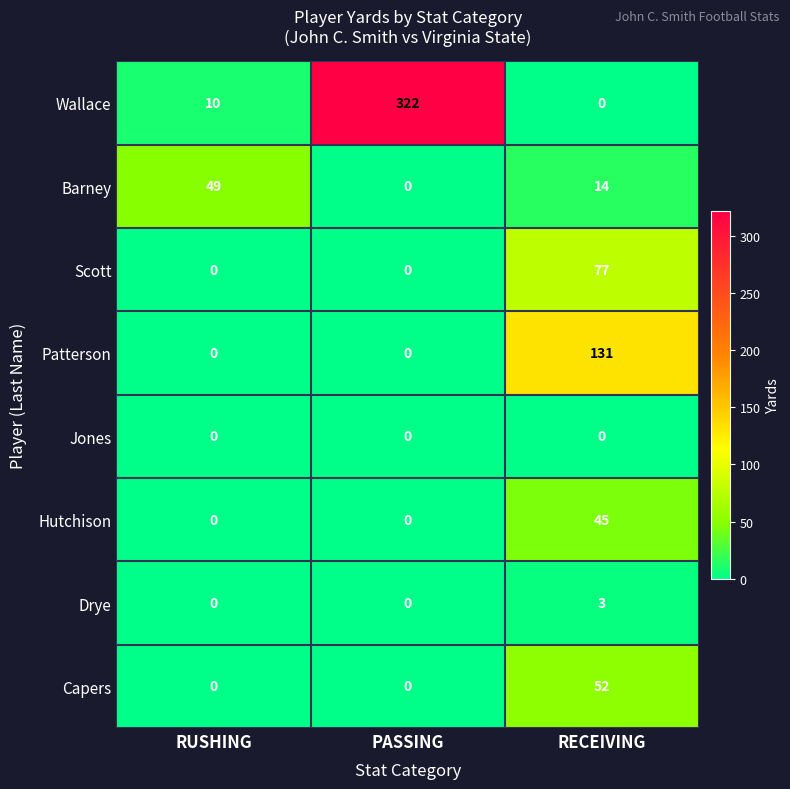

Reading right to left, transcribe all the data shown in this chart.

Wallace: 0	322	10
Barney: 14	0	49
Scott: 77	0	0
Patterson: 131	0	0
Jones: 0	0	0
Hutchison: 45	0	0
Drye: 3	0	0
Capers: 52	0	0